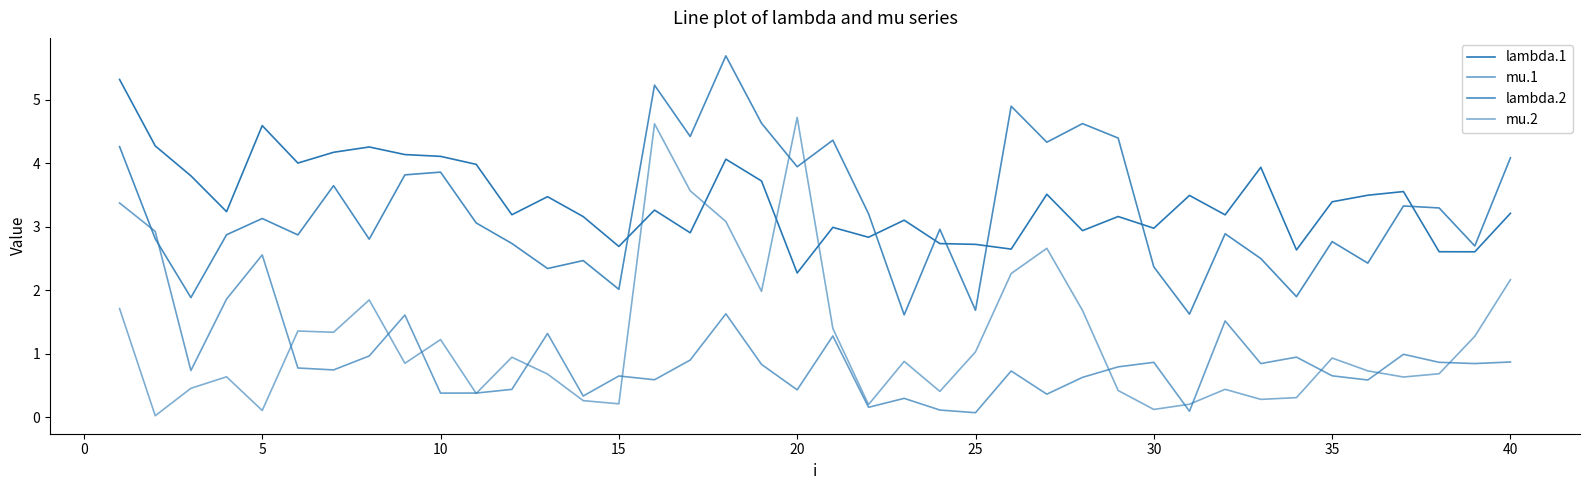

What is the value of the mu.1 point at the 19th from the left?

0.8